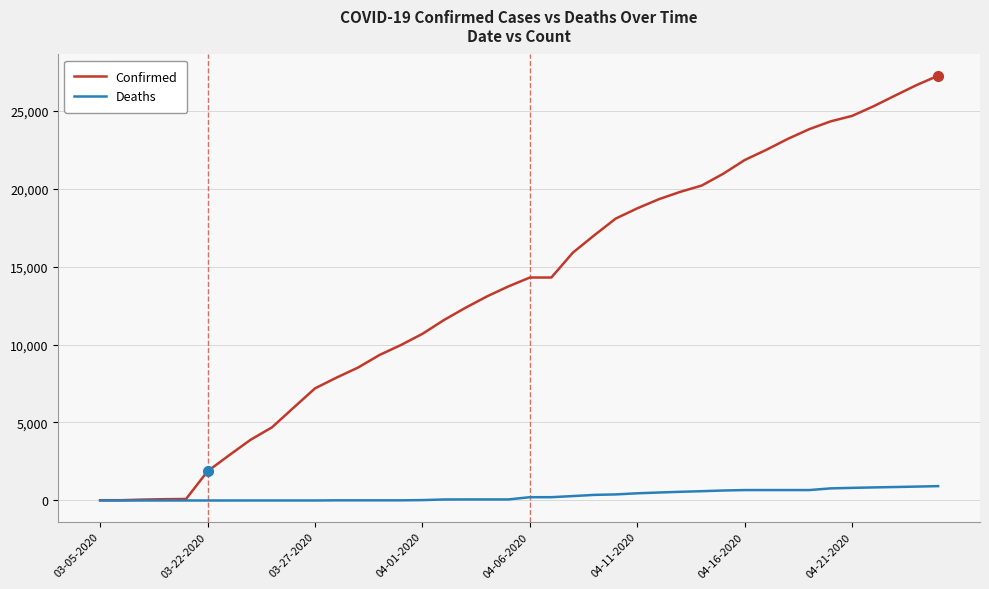

What are all the series names shown in the legend?

Confirmed, Deaths